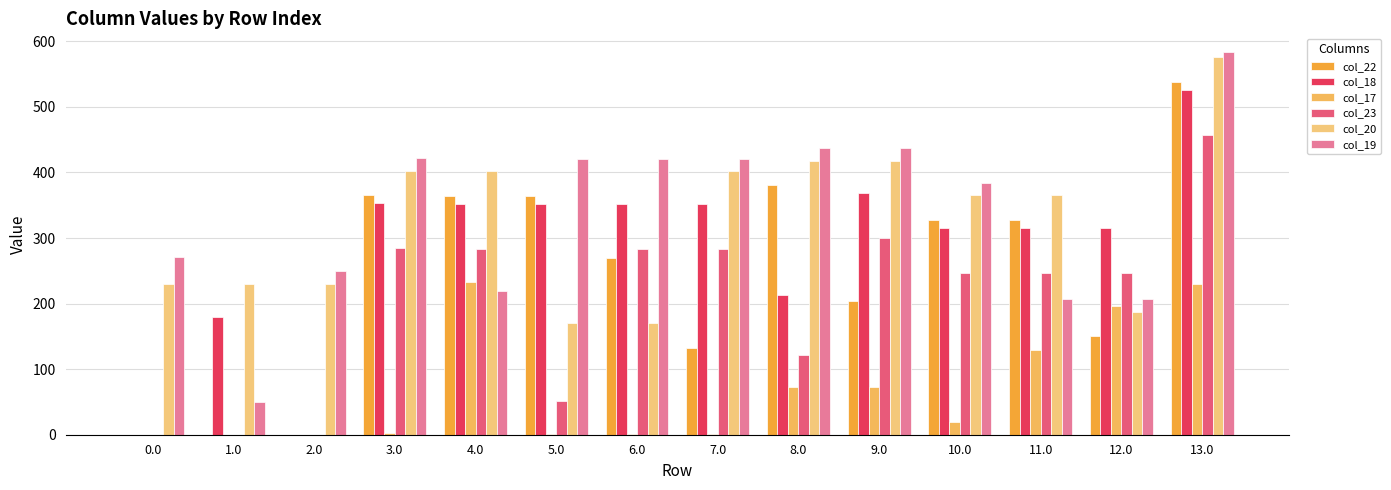

How many groups of bars are there?

14